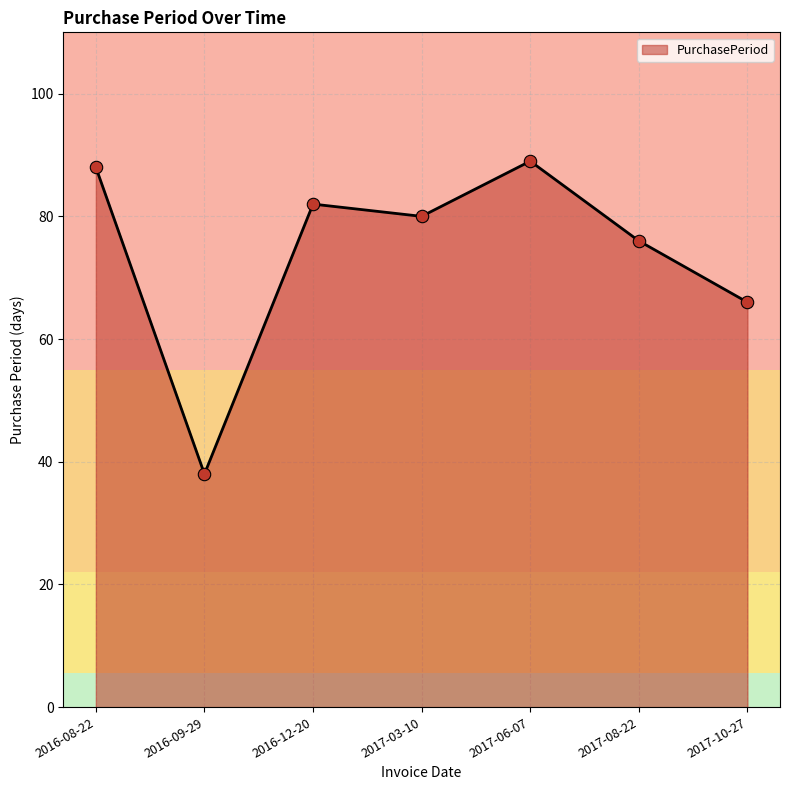

What is the change in value from 2017-08-22 to 2017-10-27?

-10